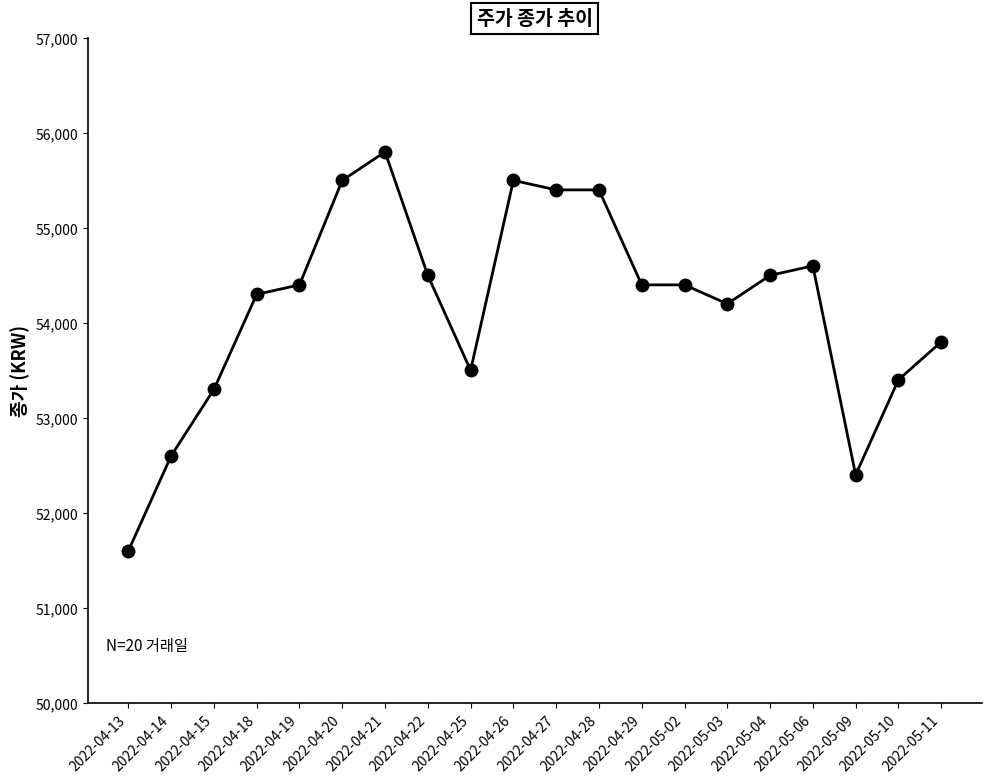

Reading left to right, what are all the values shown in this chart?

2022-04-13=51600	2022-04-14=52600	2022-04-15=53300	2022-04-18=54300	2022-04-19=54400	2022-04-20=55500	2022-04-21=55800	2022-04-22=54500	2022-04-25=53500	2022-04-26=55500	2022-04-27=55400	2022-04-28=55400	2022-04-29=54400	2022-05-02=54400	2022-05-03=54200	2022-05-04=54500	2022-05-06=54600	2022-05-09=52400	2022-05-10=53400	2022-05-11=53800